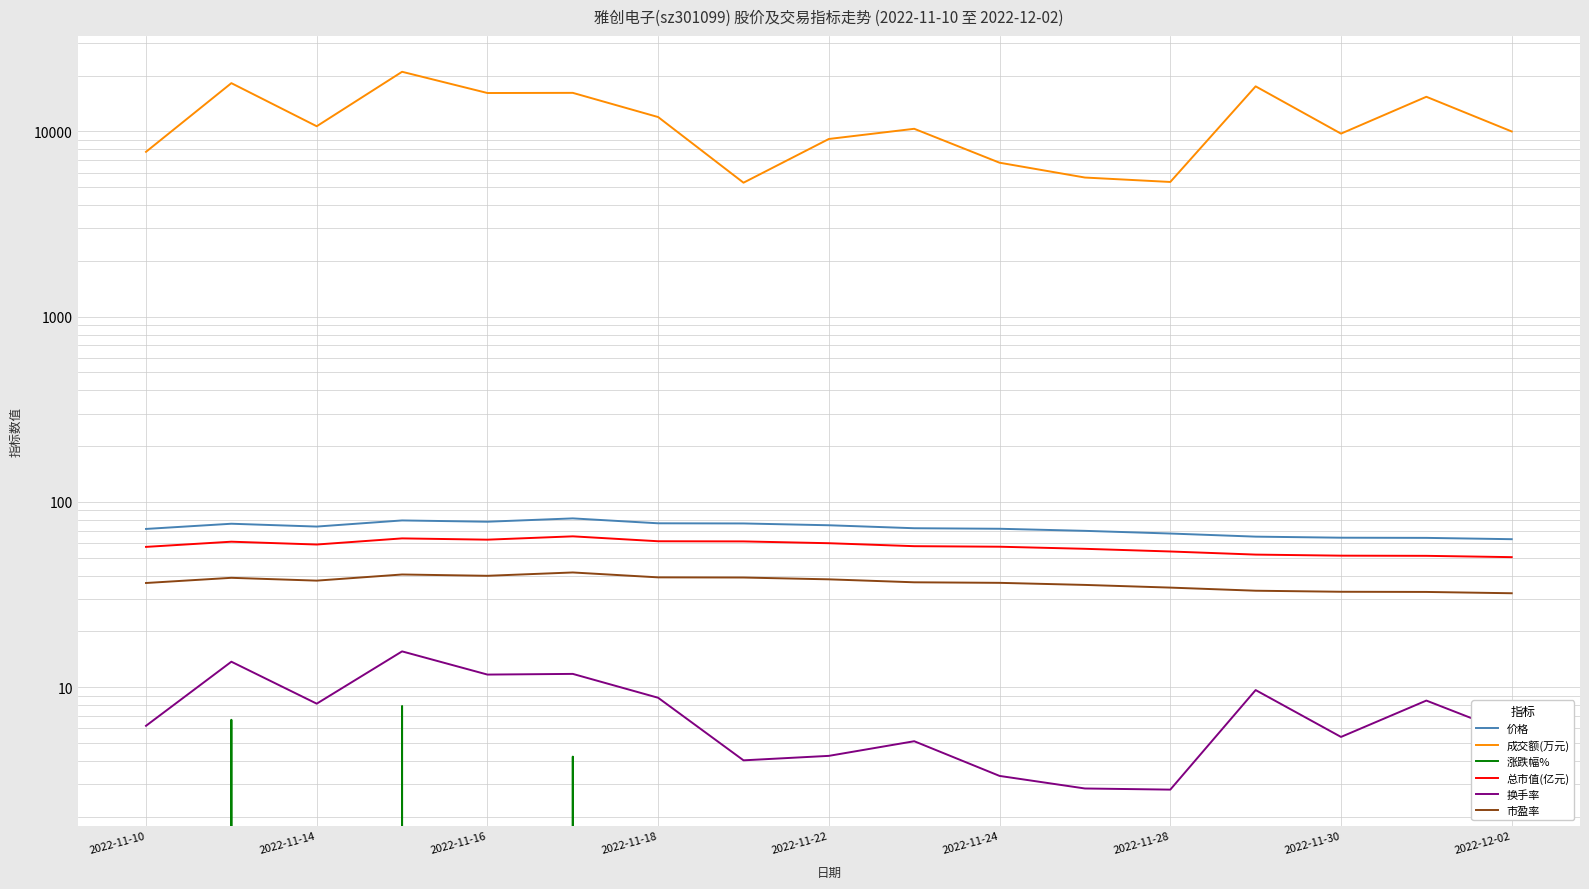

Between 2022-11-24 and 2022-11-28, which series saw the biggest shift?

成交额(万元)